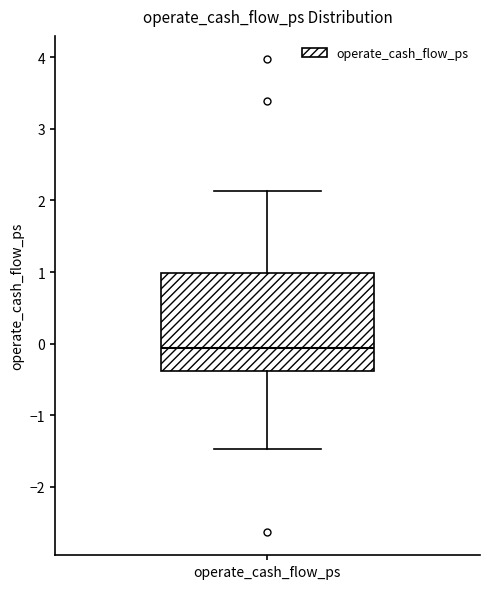

Where is the lower edge of the box for operate_cash_flow_ps on the y-axis? The values are not printed on the chart, so give them approximately, as read against the axis.

-0.4